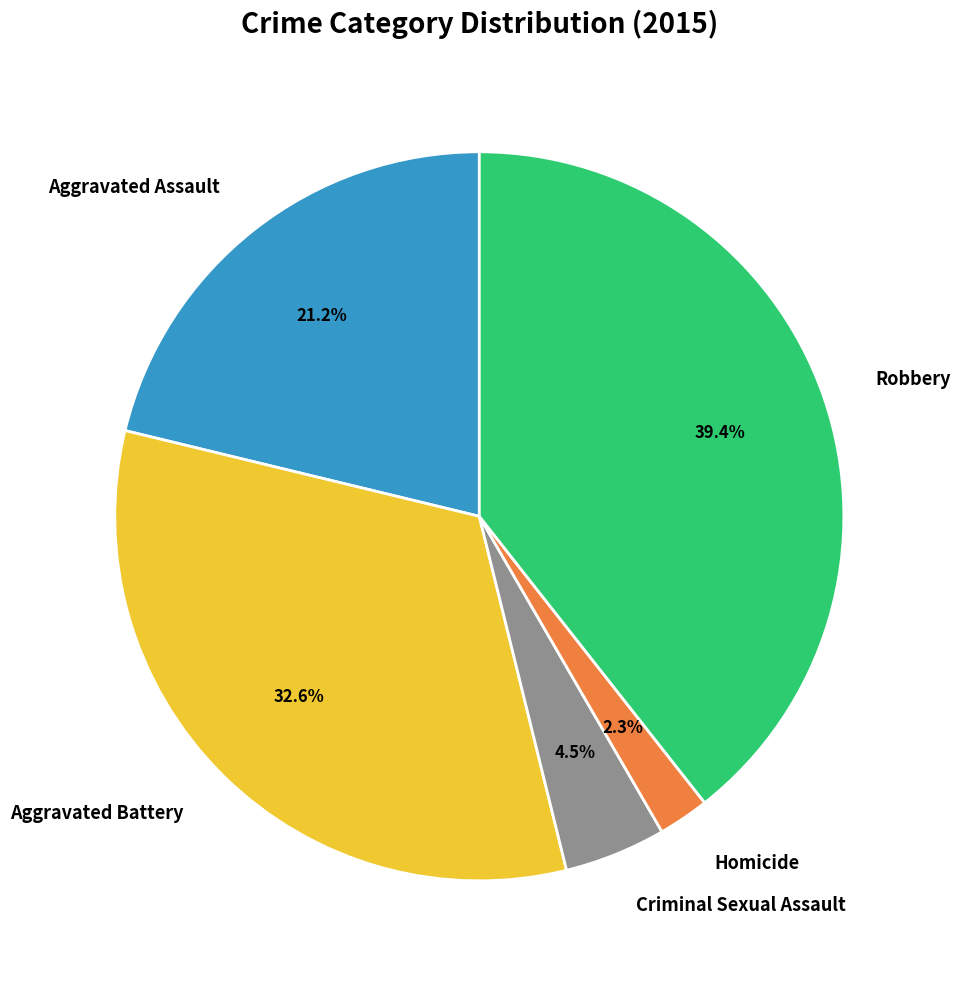

To the nearest percent, what is the average slice percentage?

20%